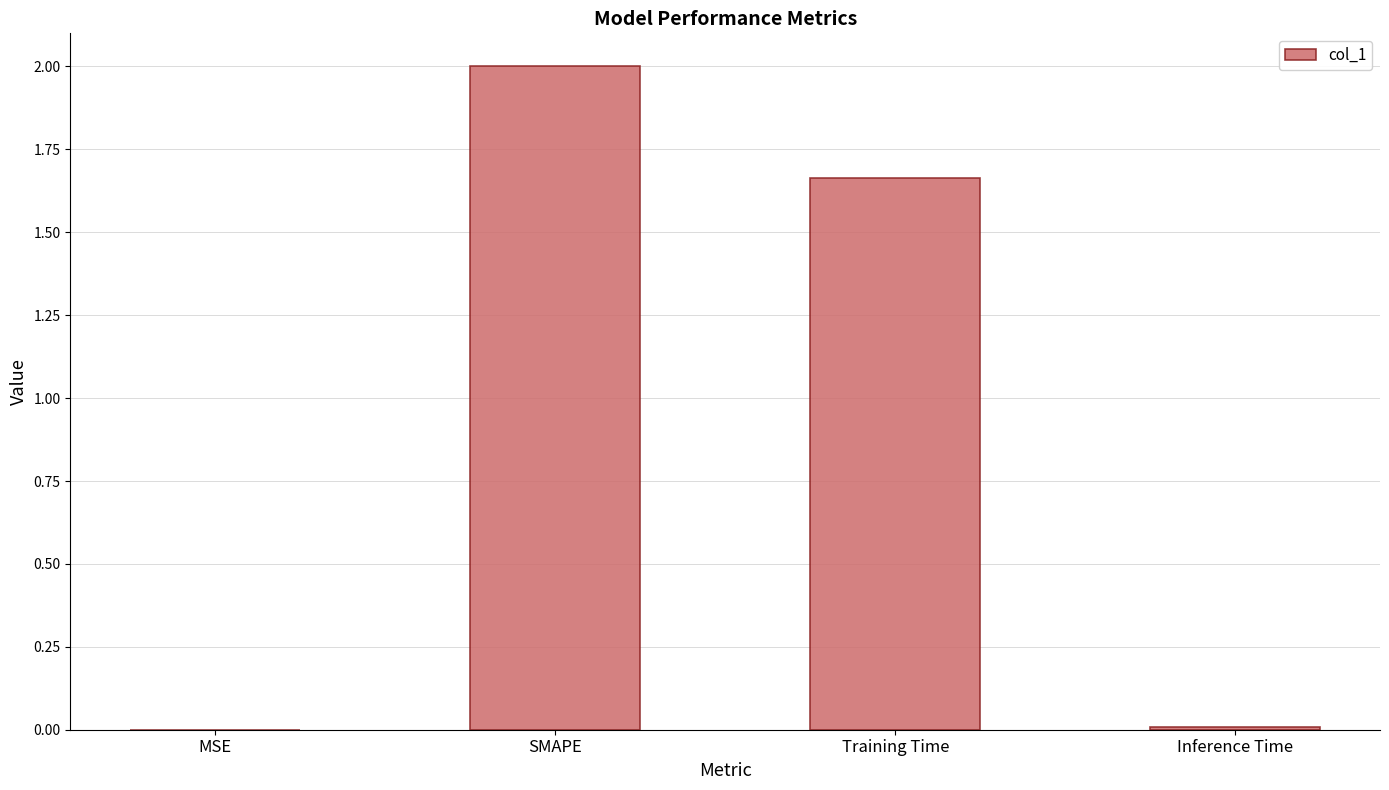

Count the number of values greater than 1.

2